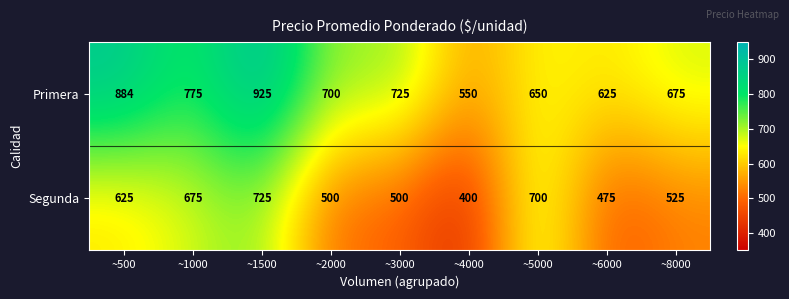

Which series has the largest range (max minus min)?

Primera